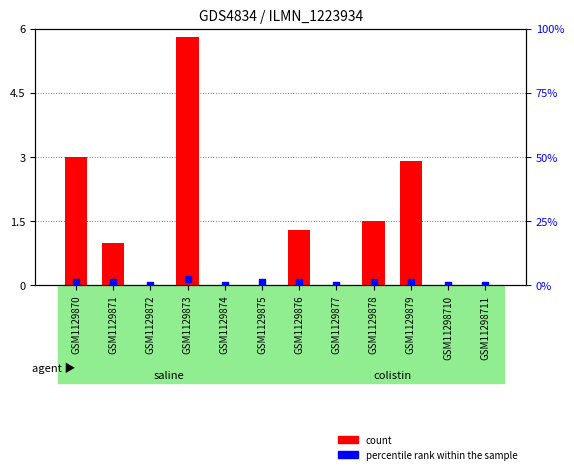

Is the value of percentile rank within the sample at GSM1129873 greater than the value of count at GSM1129872?

Yes